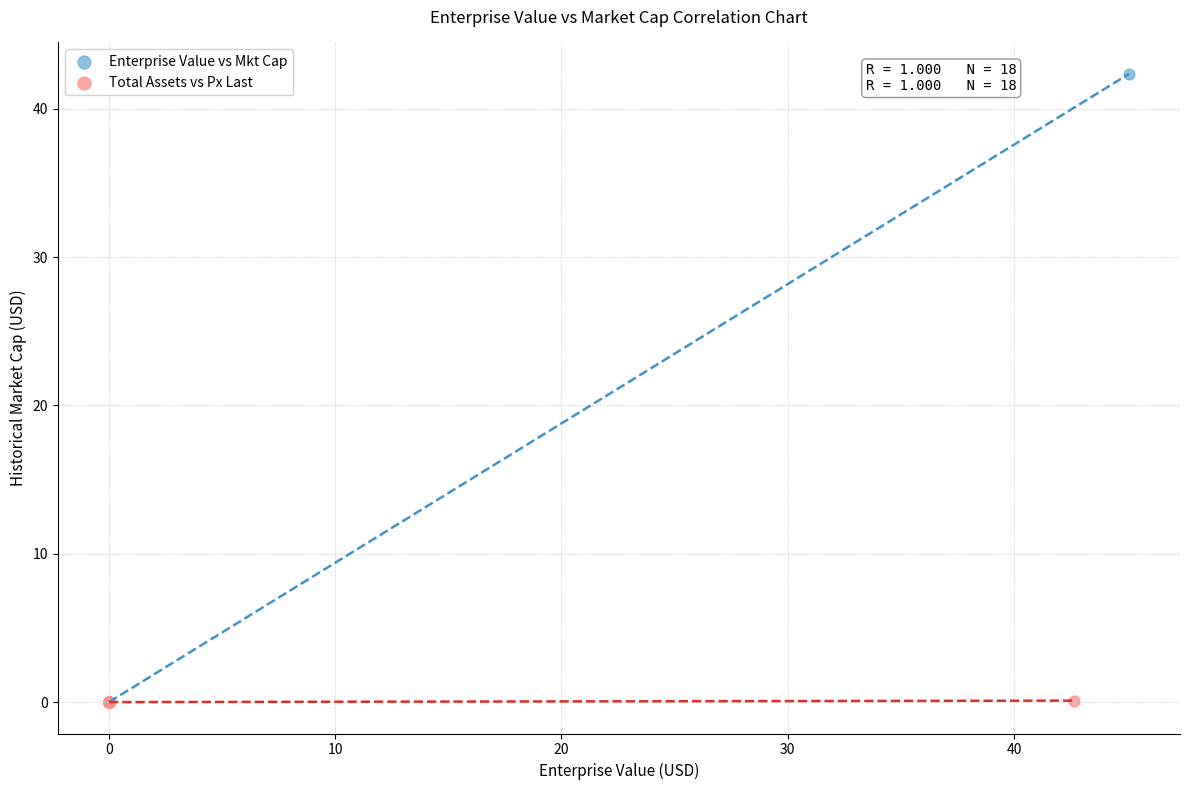

Which series contains the highest Y value?

Enterprise Value vs Mkt Cap